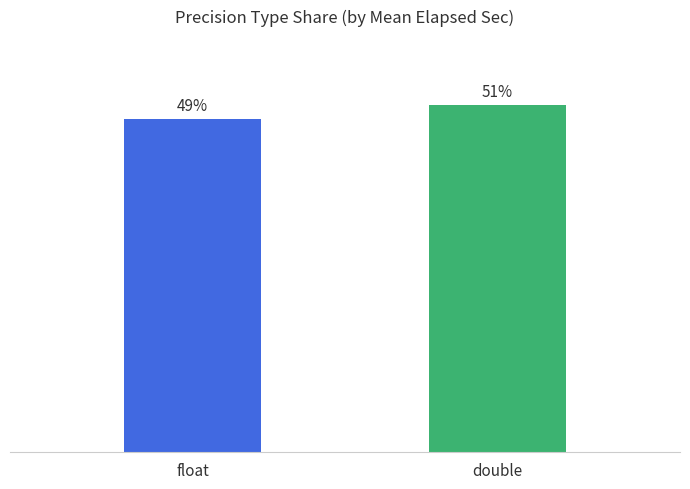

Rank the categories by value from highest to lowest.

double, float